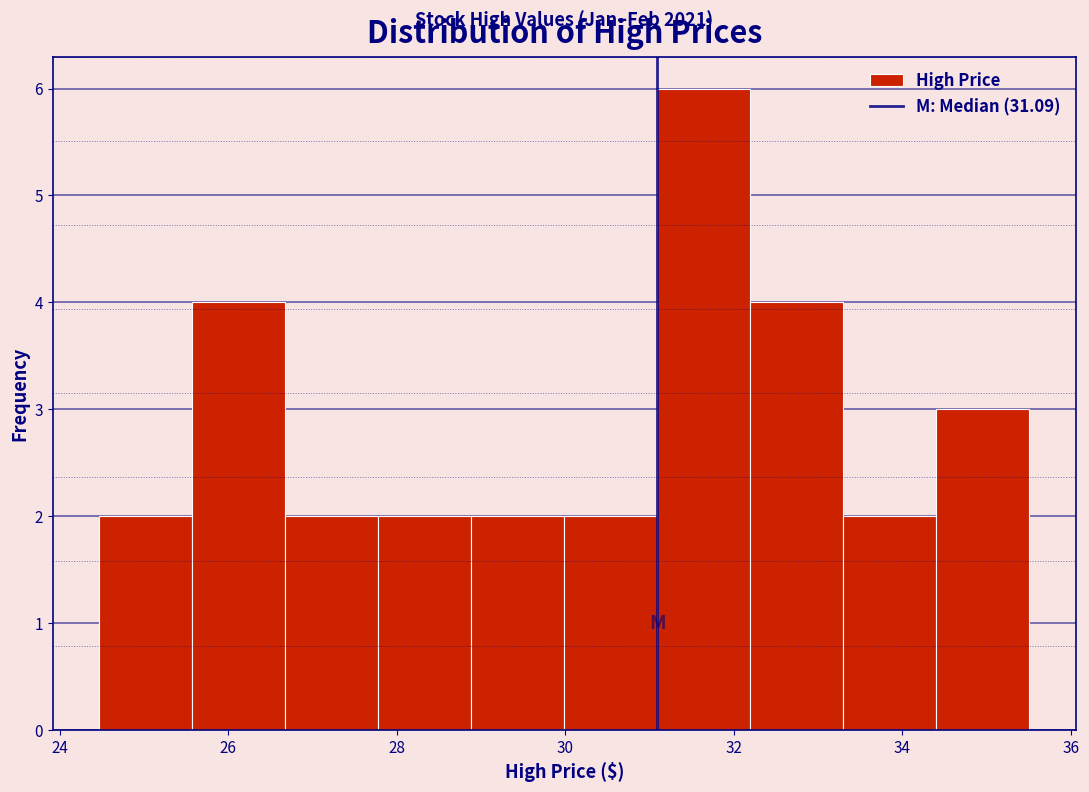

Over which range of the x-axis is the bar tallest?

31.0 to 32.2